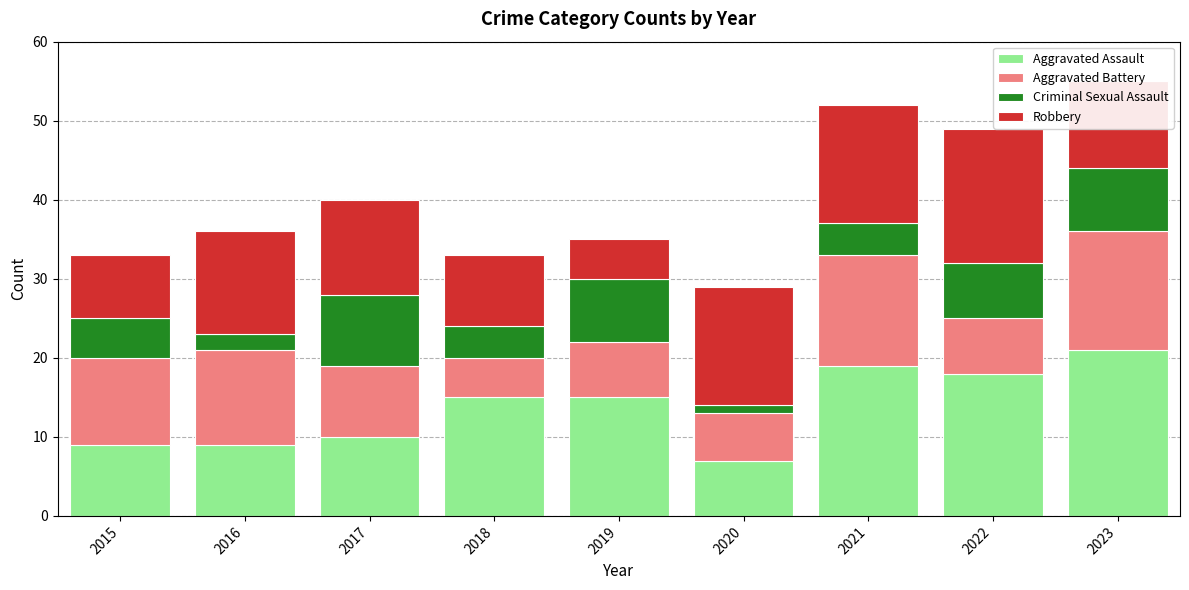

At which label does Aggravated Assault reach its minimum?

2020